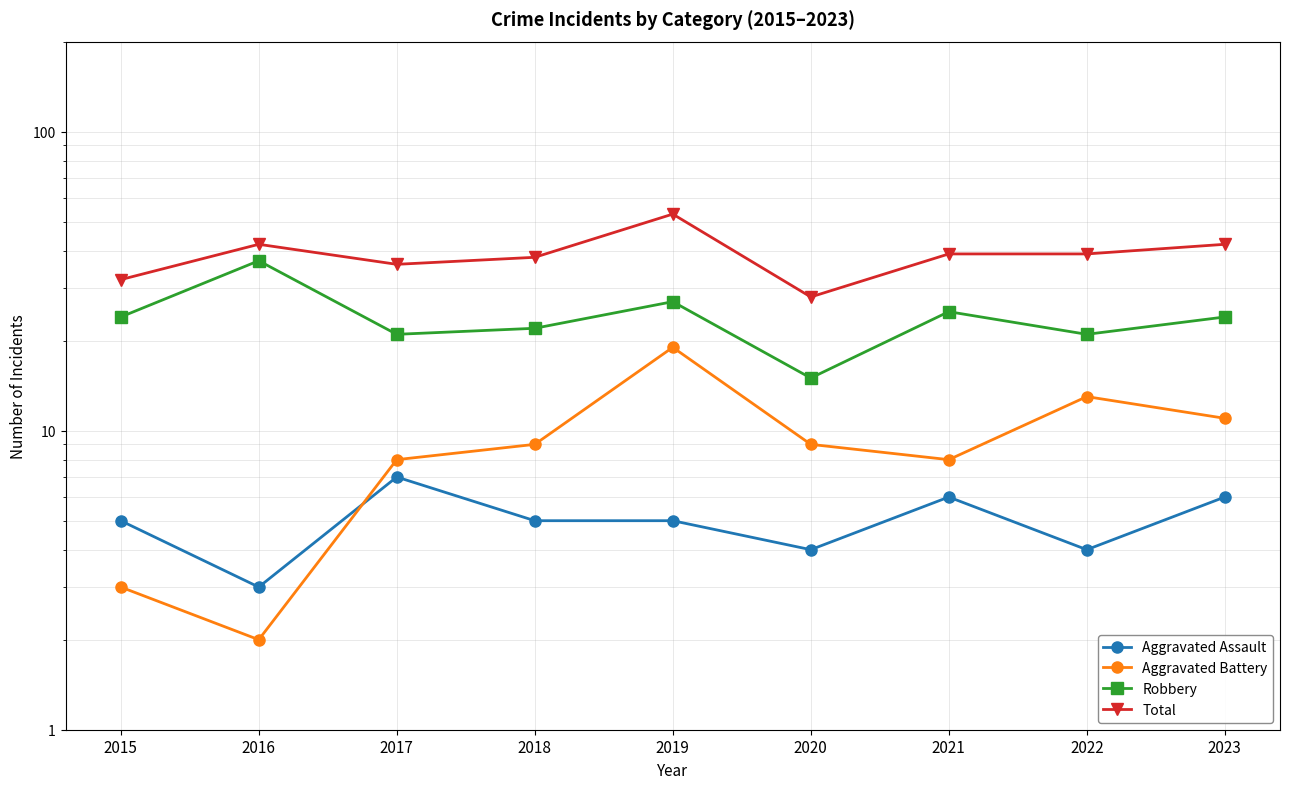

What is the difference between the second highest and second lowest values in the Robbery series?

6